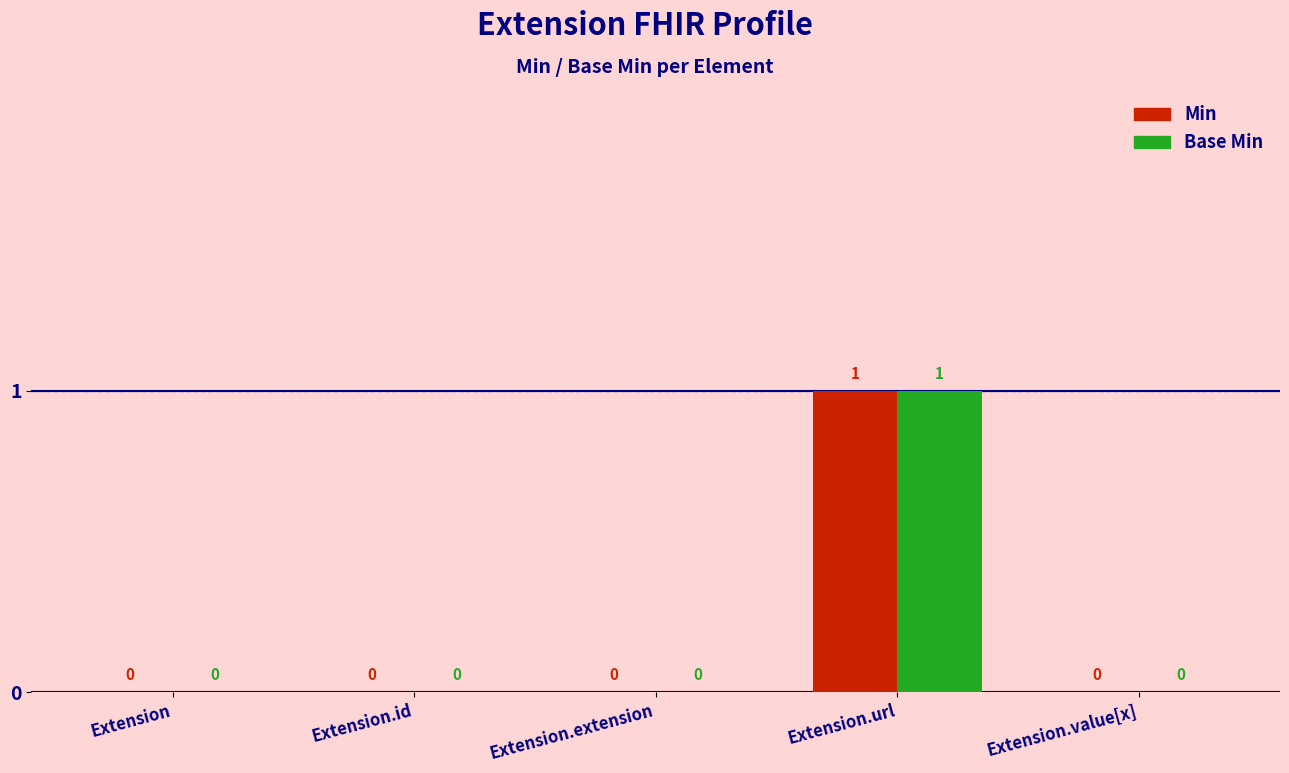

Is it true that Min equals -1 at Extension.id?

False